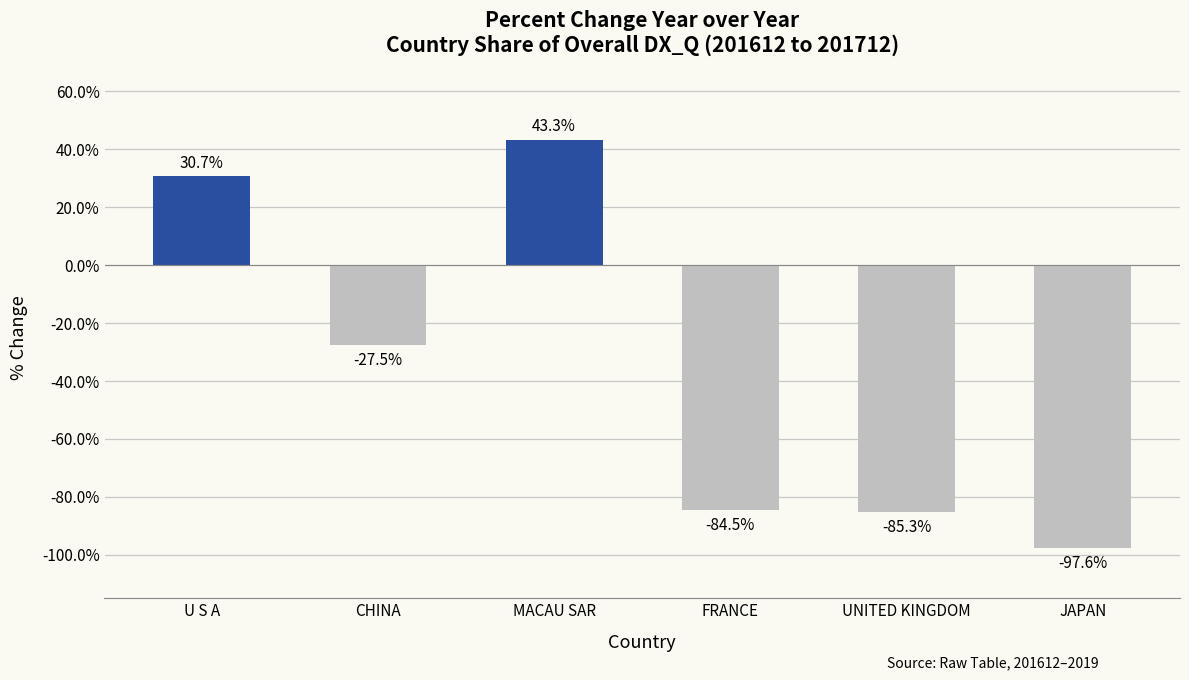

What is the label of the 3rd bar from the left?

MACAU SAR